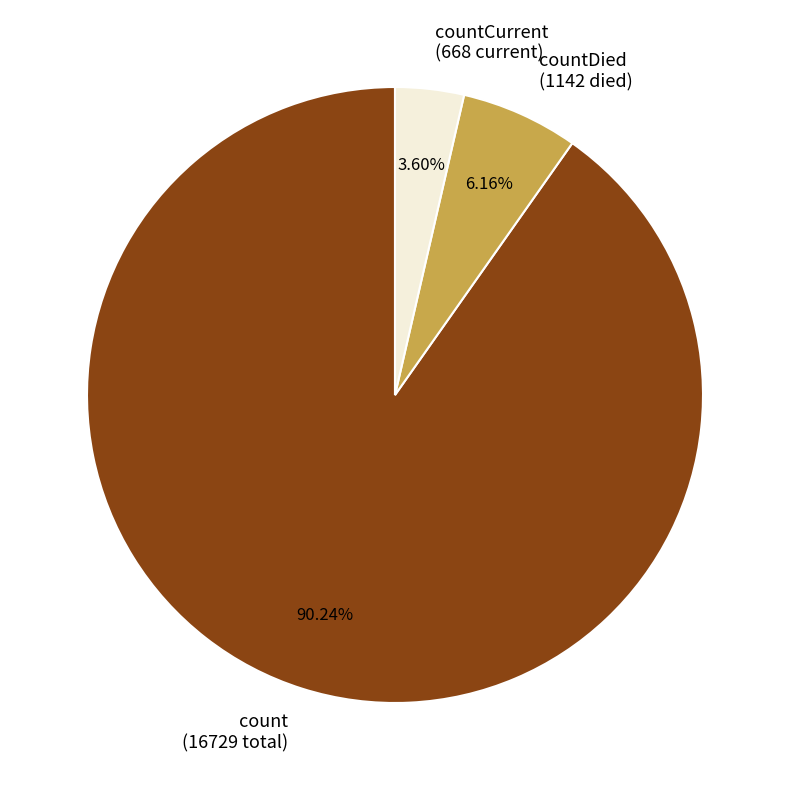

Does countCurrent (668 current) account for over 50% of the chart?

No